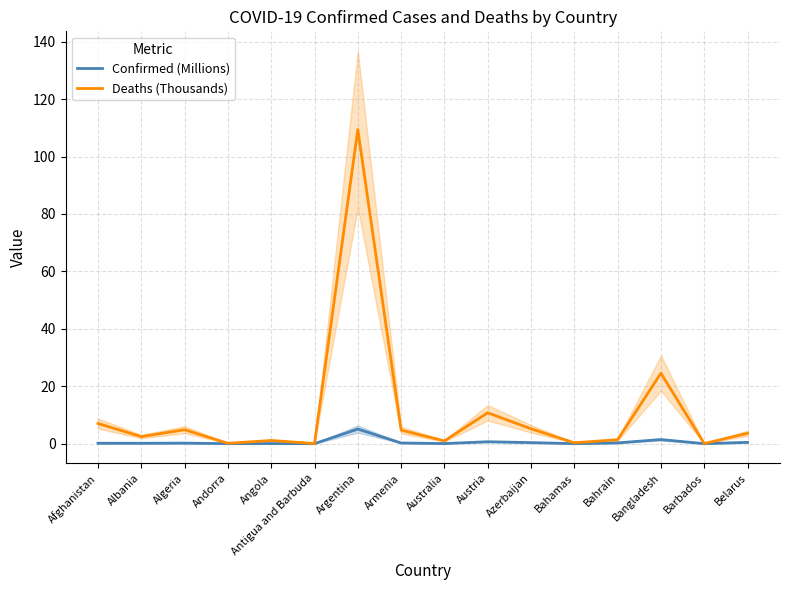

What is the difference between the highest and lowest values at Armenia?

4.5